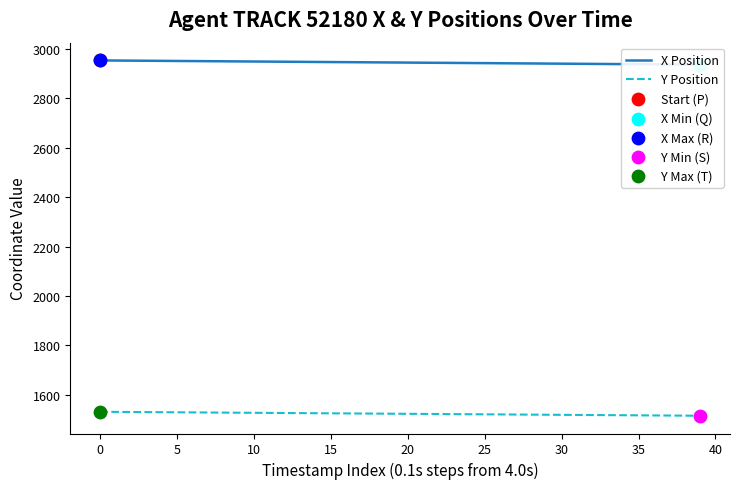

What are all the series names shown in the legend?

X Position, Y Position